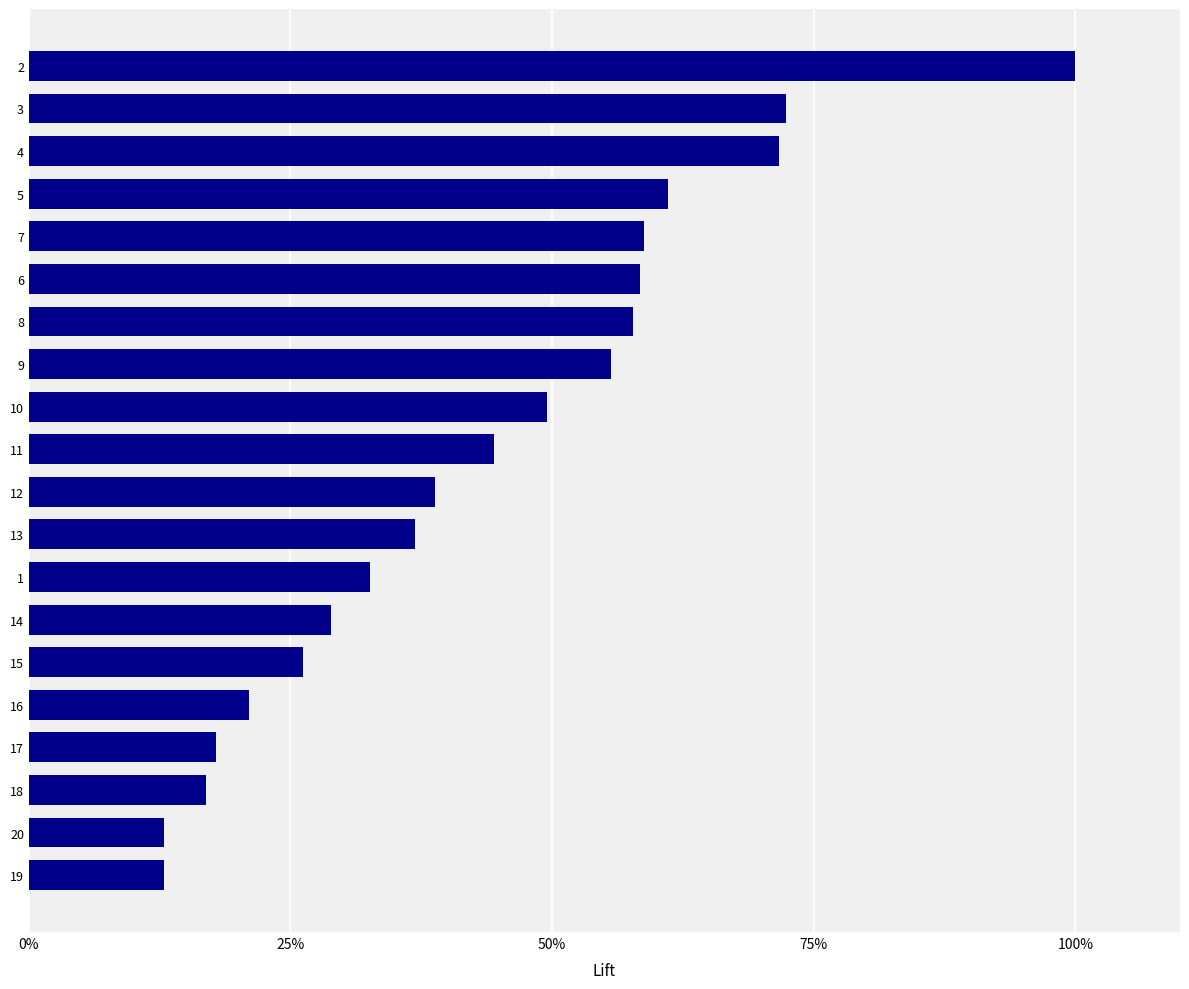

The value at 8 is 12.2. True or false?

False